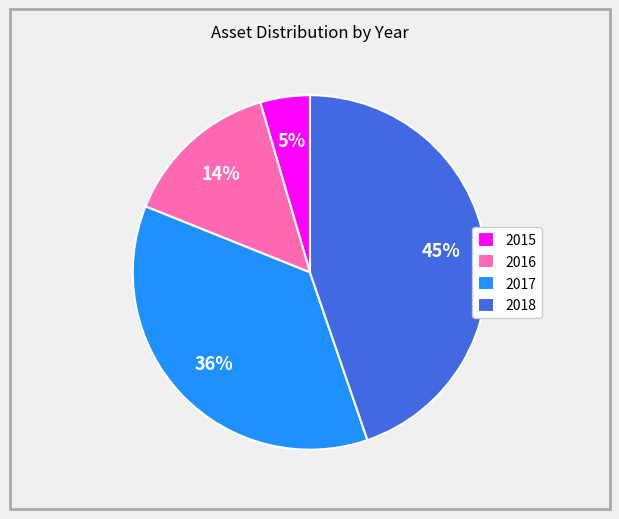

Do 2015 and 2017 together represent more than half of the pie?

No